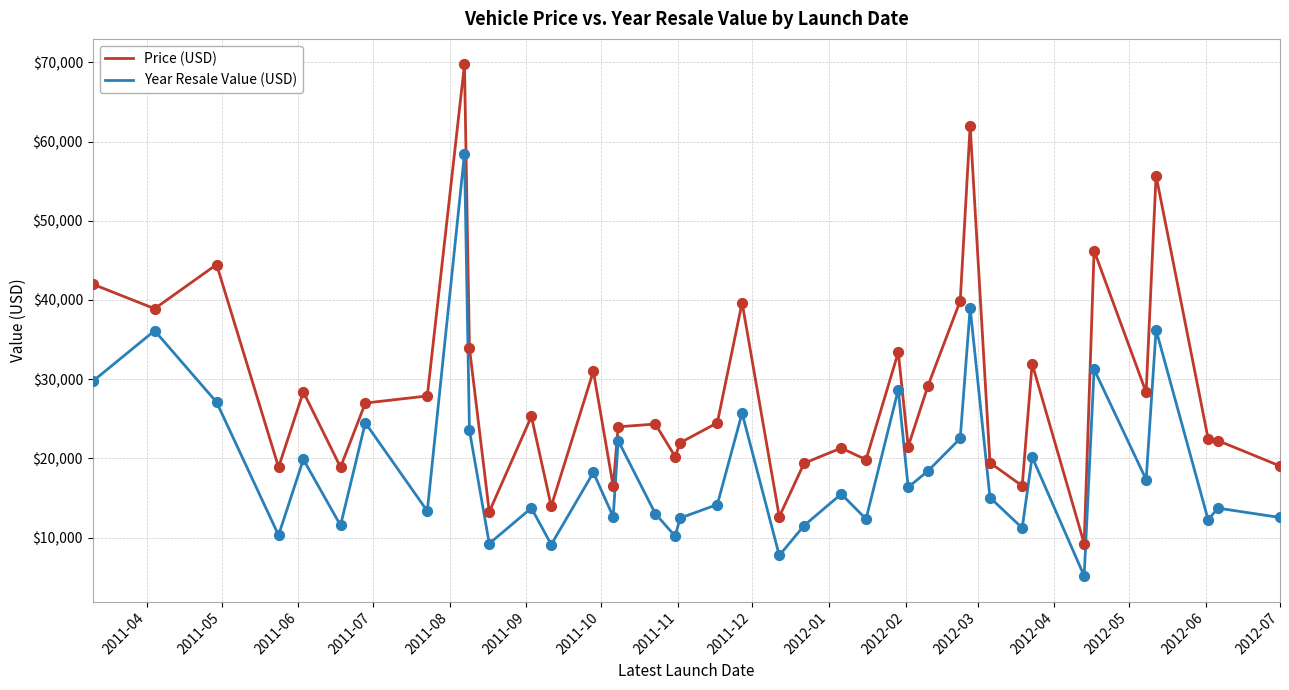

What are all the series names shown in the legend?

Price (USD), Year Resale Value (USD)